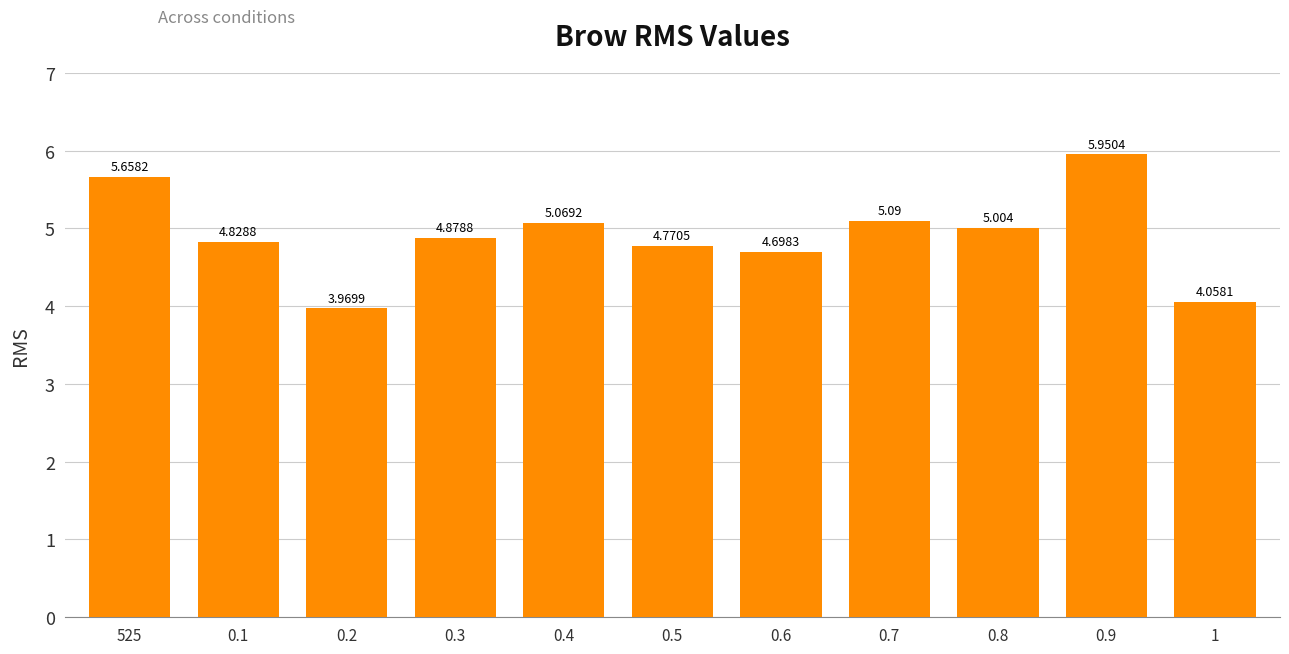

Reading left to right, transcribe all the data shown in this chart.

5.7	4.8	4.0	4.9	5.1	4.8	4.7	5.1	5.0	6.0	4.1